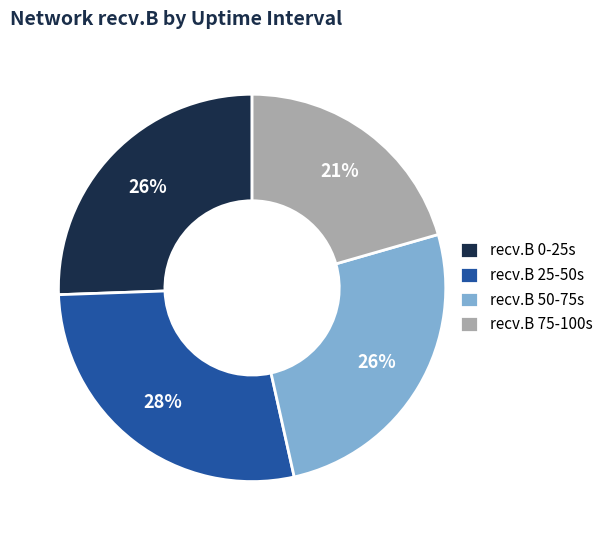

True or false: recv.B 75-100s accounts for 21% of the total.

True